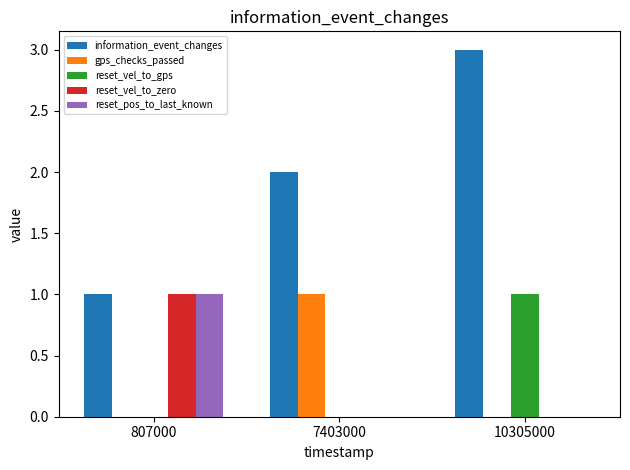

Which label corresponds to the largest value in the chart?

10305000